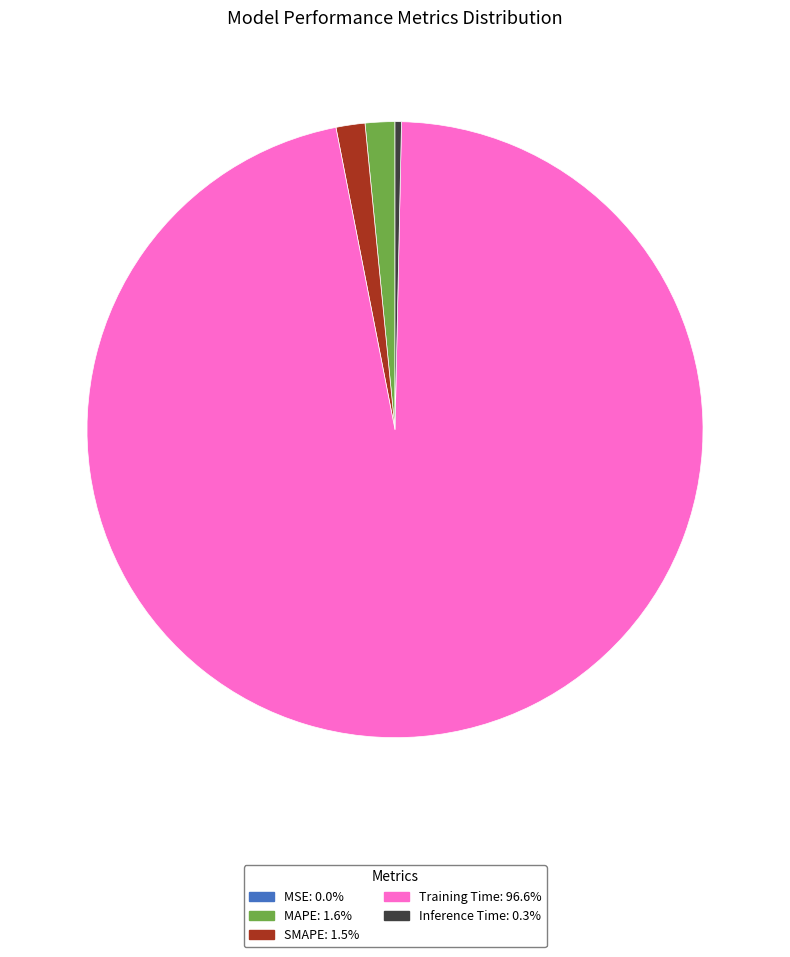

What is the largest slice in the pie chart?

Training Time